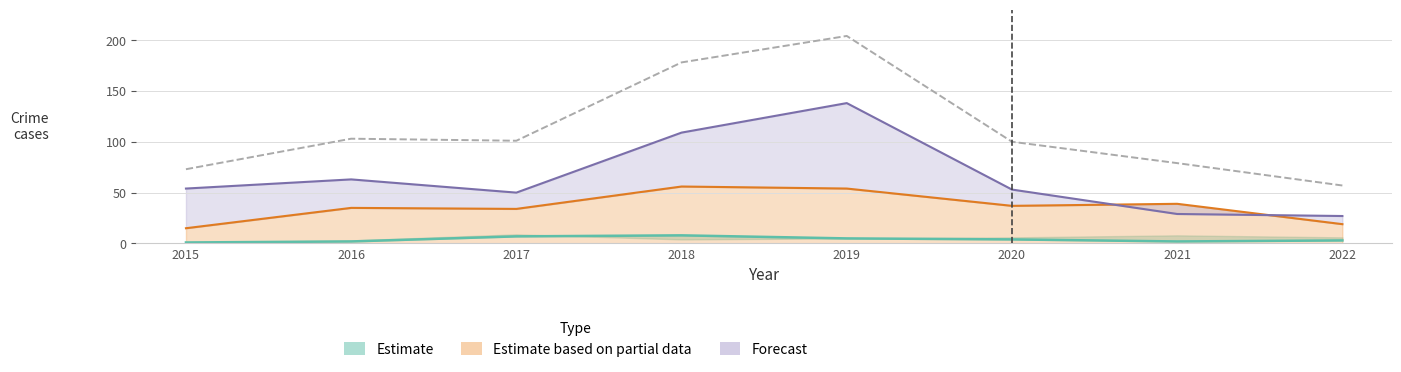

True or false: Theft has a value of 138 at 2019.

True